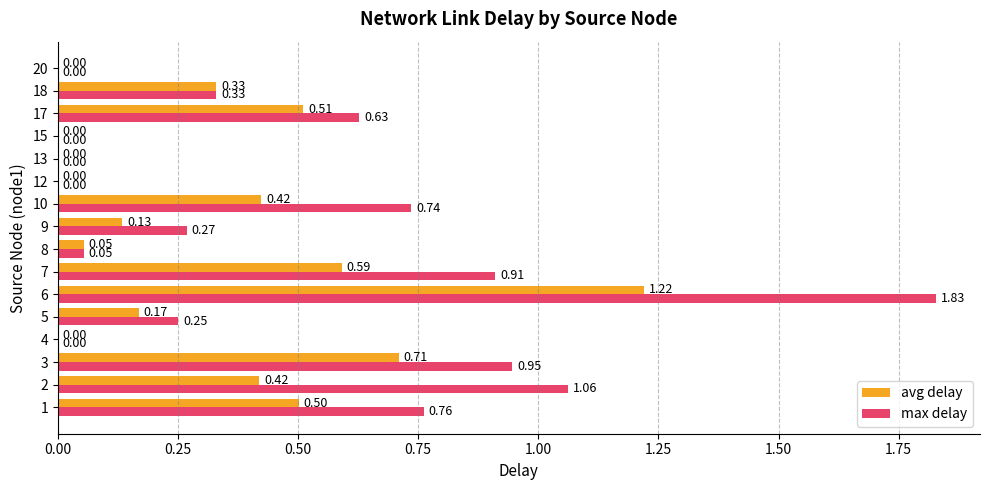

Between 1 and 9, which series saw the biggest shift?

max delay